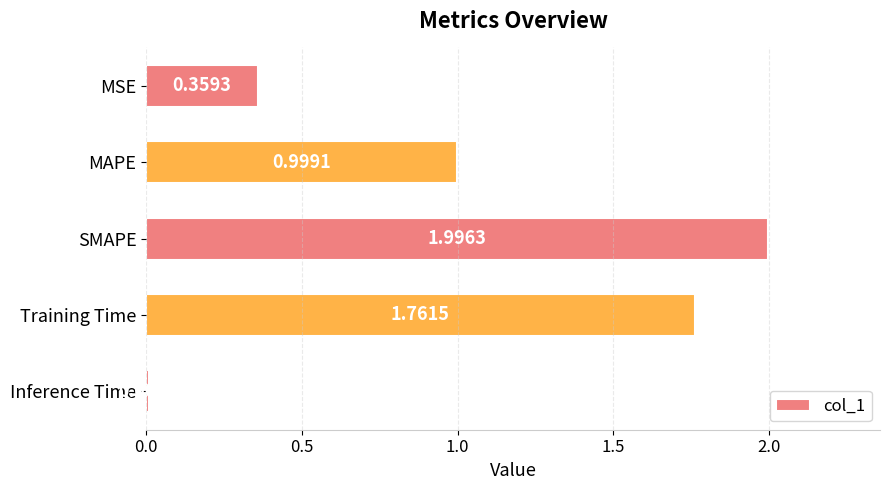

What is the label of the 1st bar from the bottom?

Inference Time